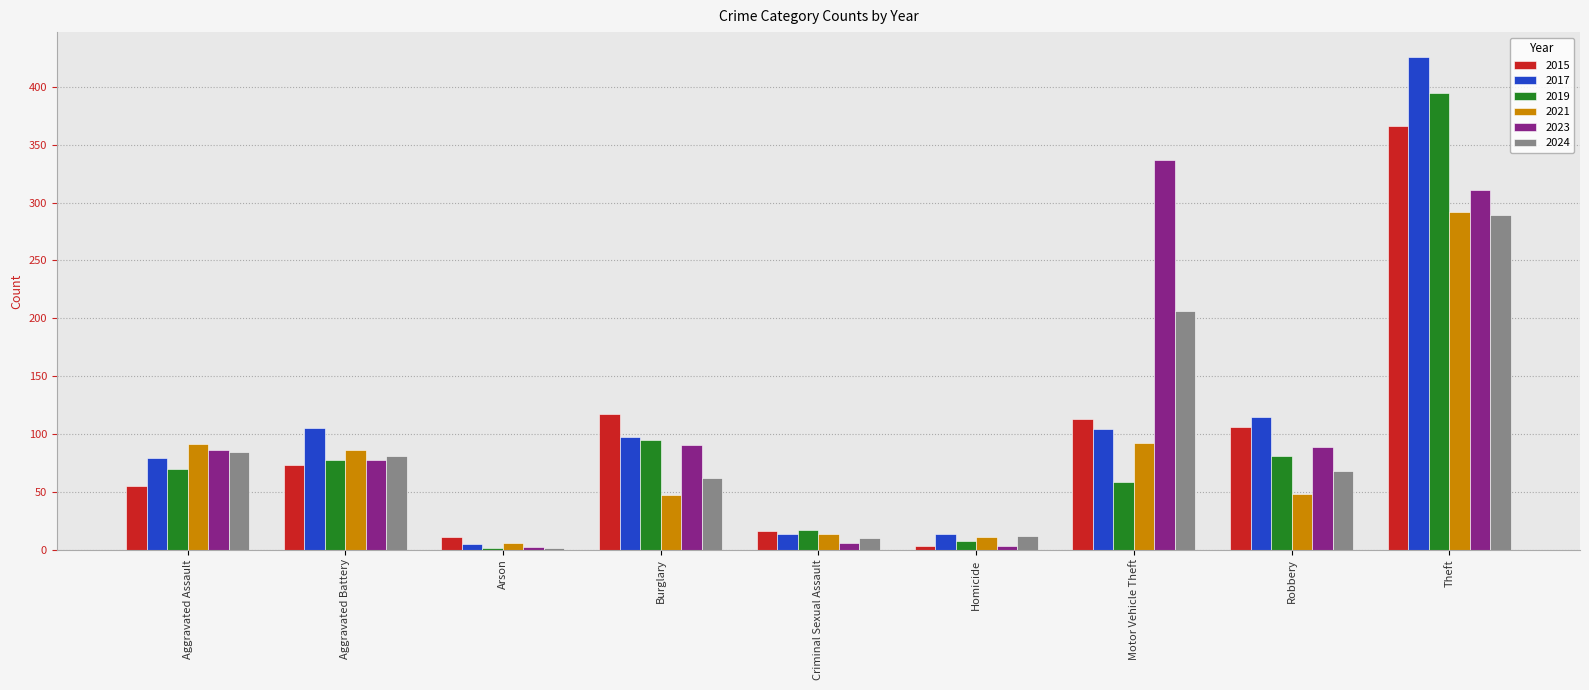

What is the sum of the 2017 values at Robbery and Aggravated Assault?

194